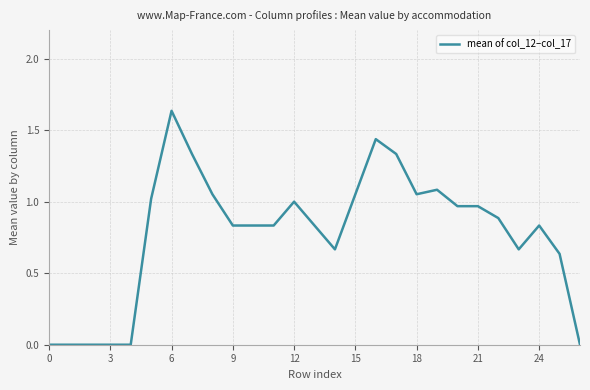

Which label corresponds to the largest value in the chart?

6